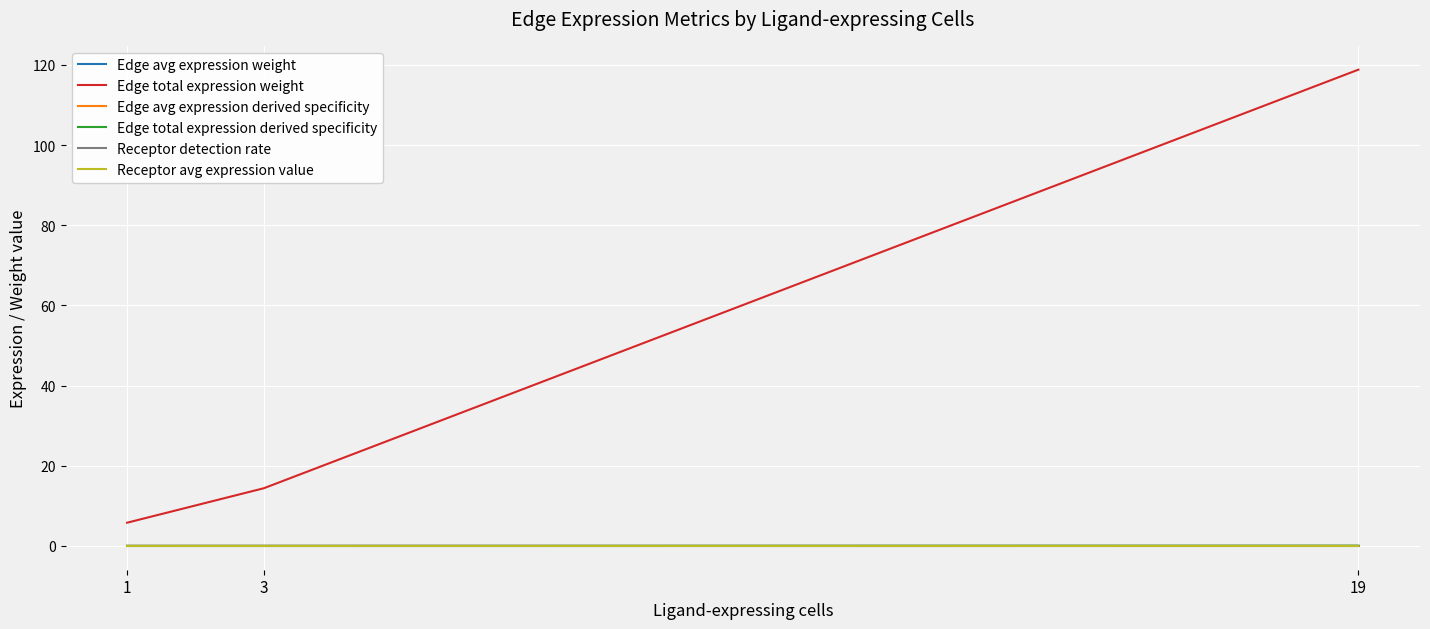

What is the minimum value for Edge total expression weight?

5.8